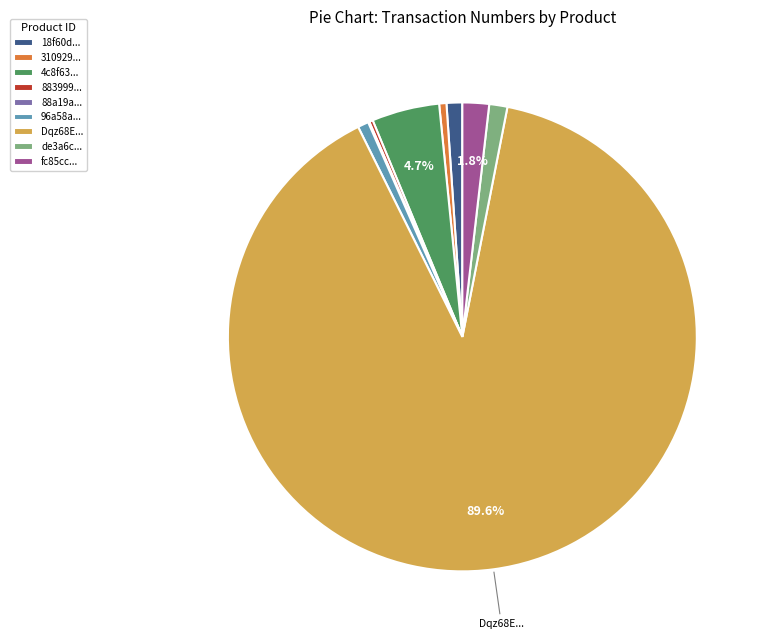

What percentage do fc85cc... and 4c8f63... together represent?

6.5%